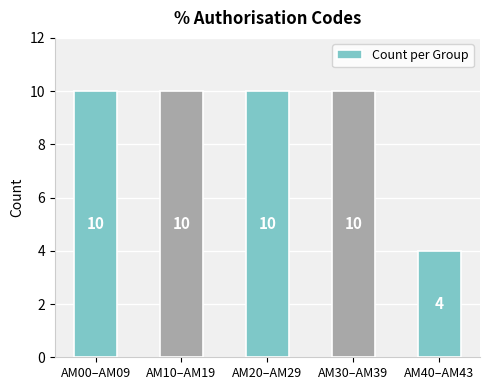

Approximately how many times larger is the value at AM30–AM39 compared to AM10–AM19?

1.0